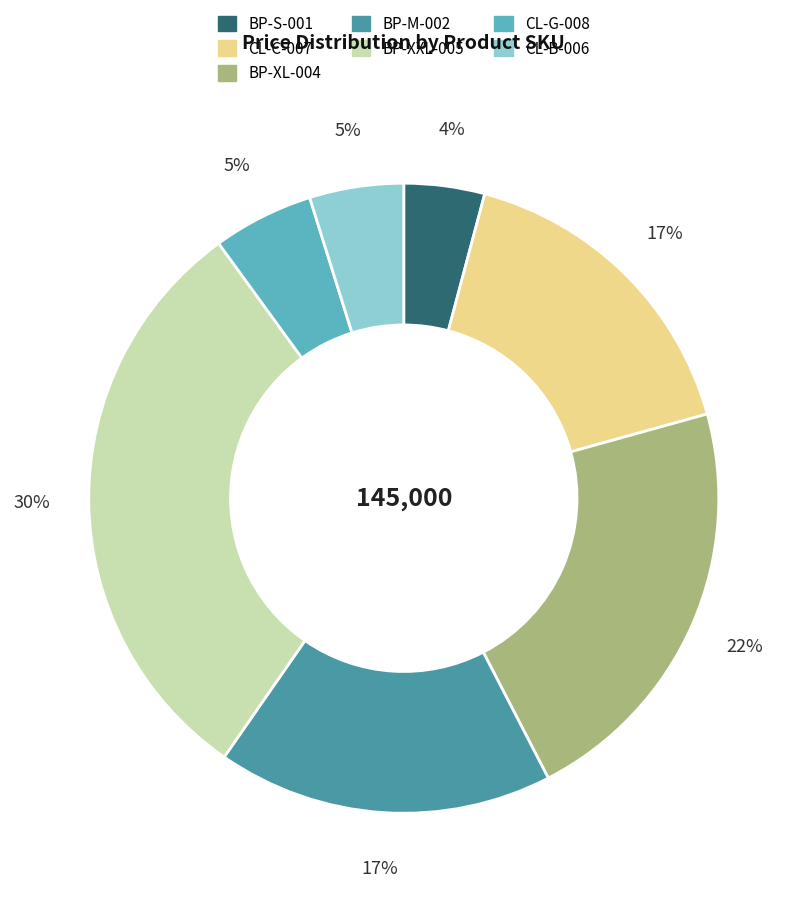

True or false: CL-G-008 accounts for 1% of the total.

False